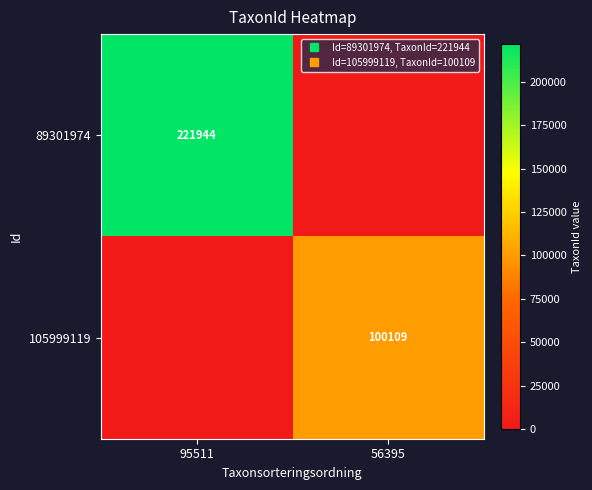

Rank the series by their maximum value, from lowest to highest.

105999119, 89301974